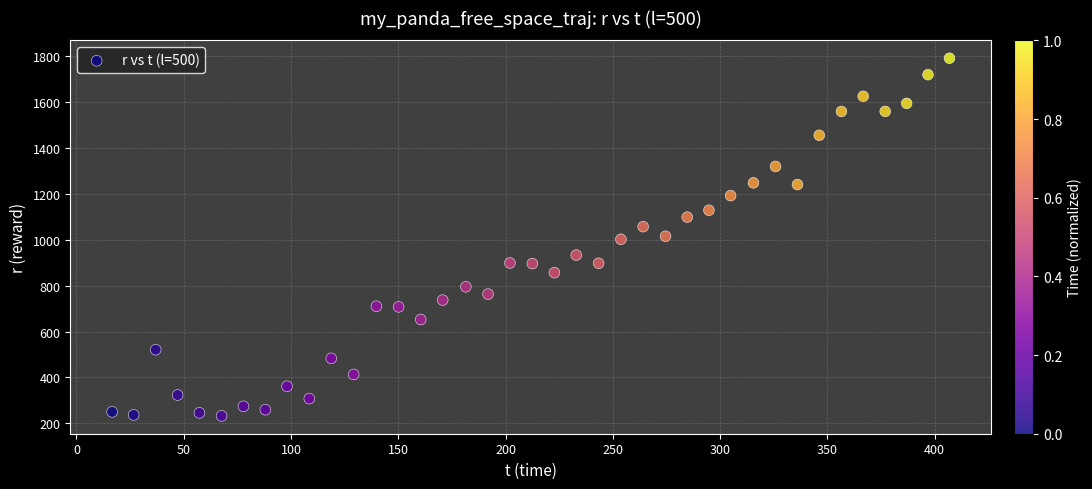

What is the range of Y values (max minus min)?

1559.7